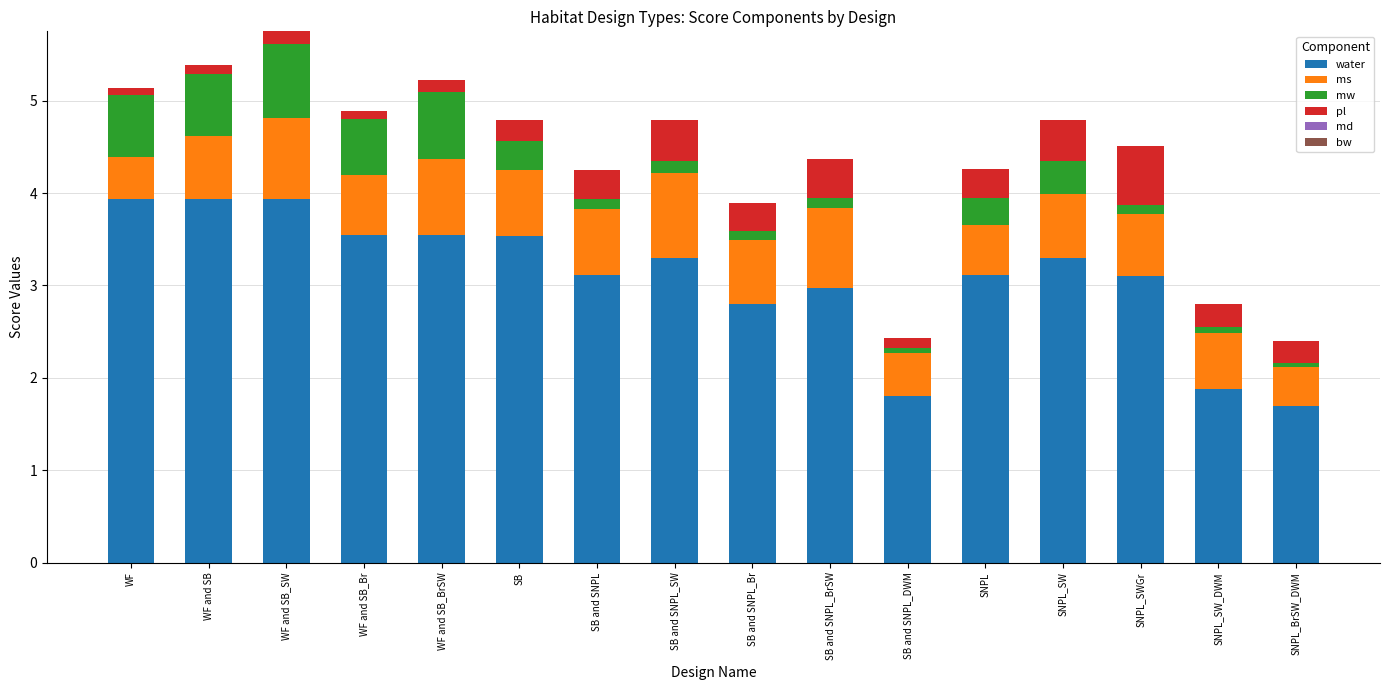

What is the difference between the maximum and second lowest values in the water series?

2.1